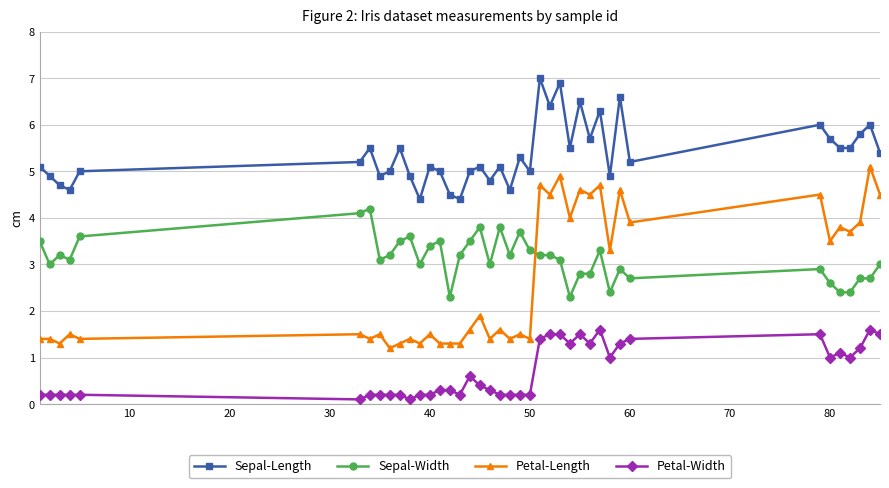

What is the maximum value for Sepal-Width?

4.2